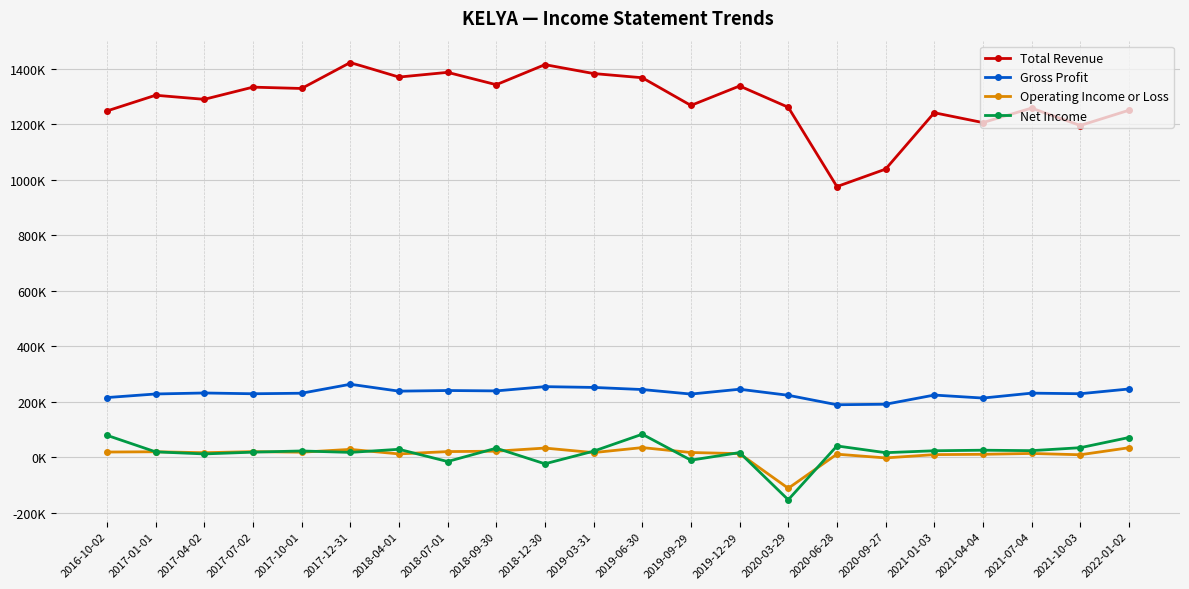

What is the value of the Total Revenue point at the 7th from the left?

1369900